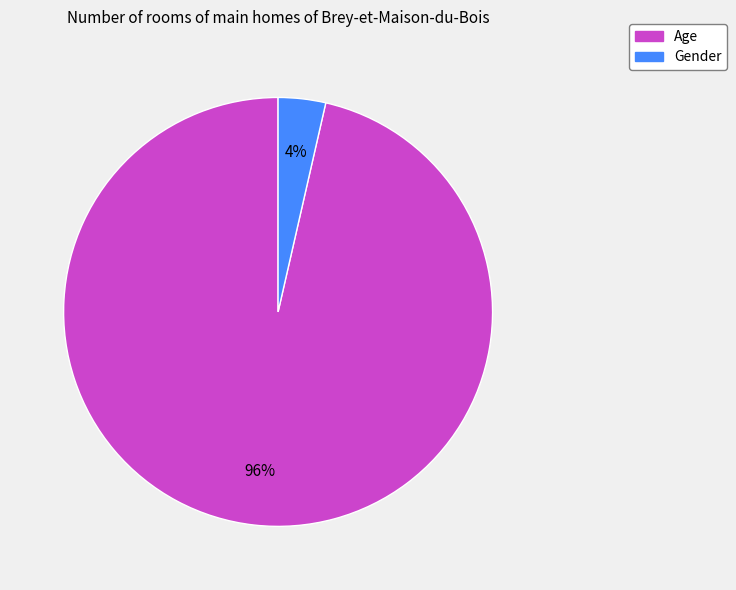

Is it true that Age is 96% of the pie?

True